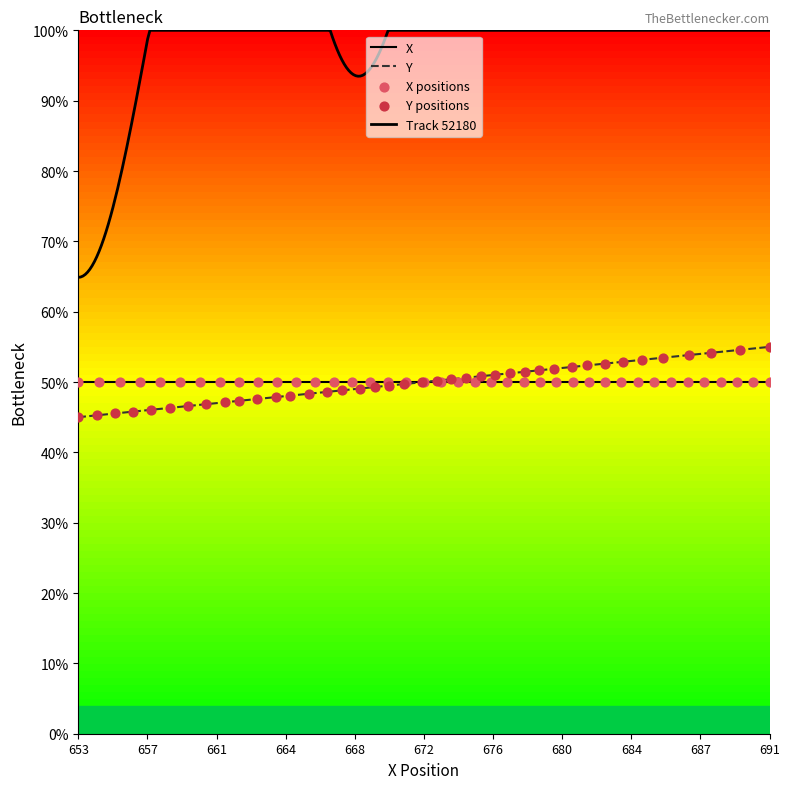

What is the lowest value of the Y series?

45.0